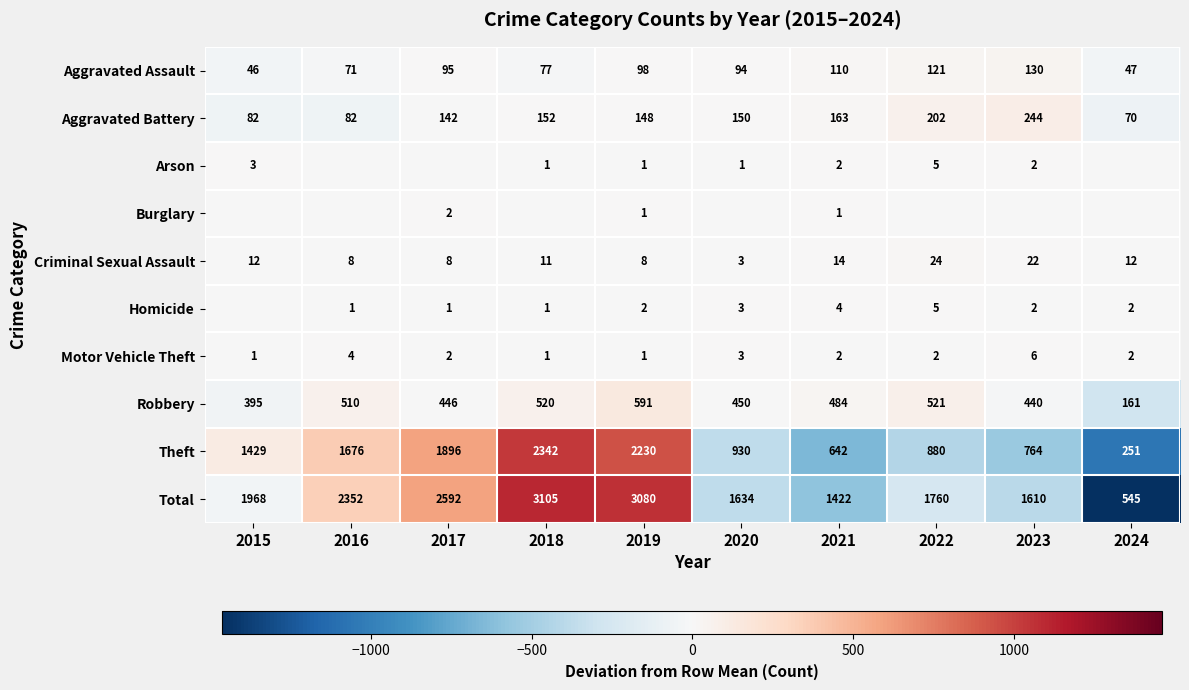

What is the spread (max minus min) of values at 2019?

3079.0